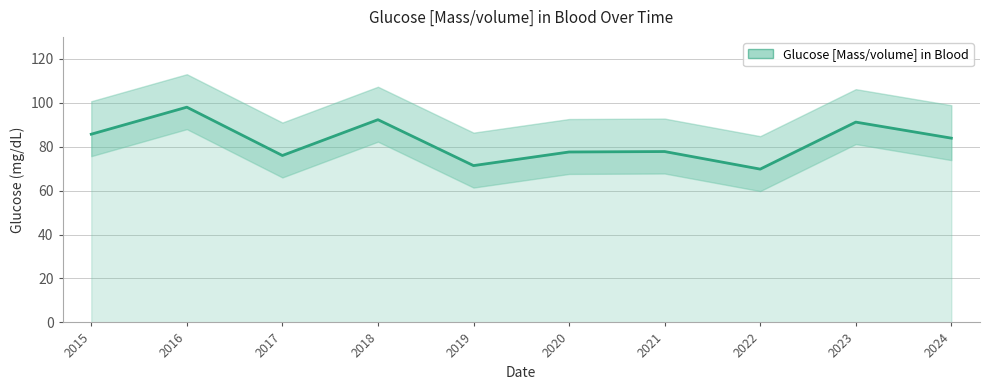

At which label does the data first exceed 83?

2015